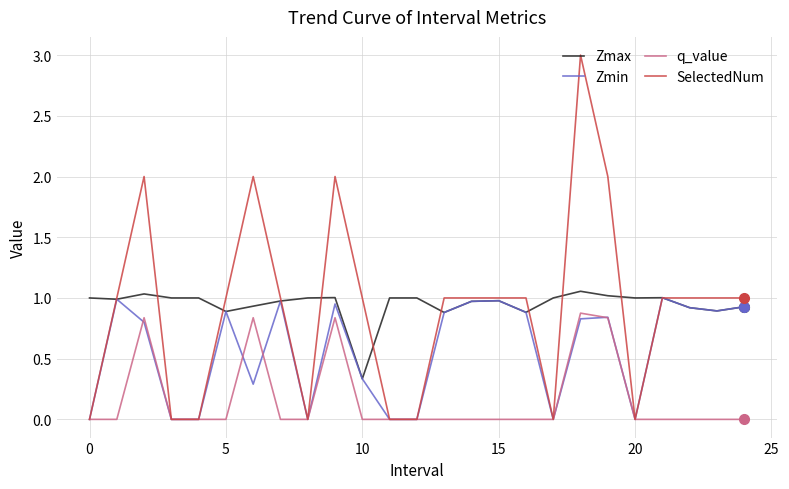

Which series has the largest range (max minus min)?

SelectedNum